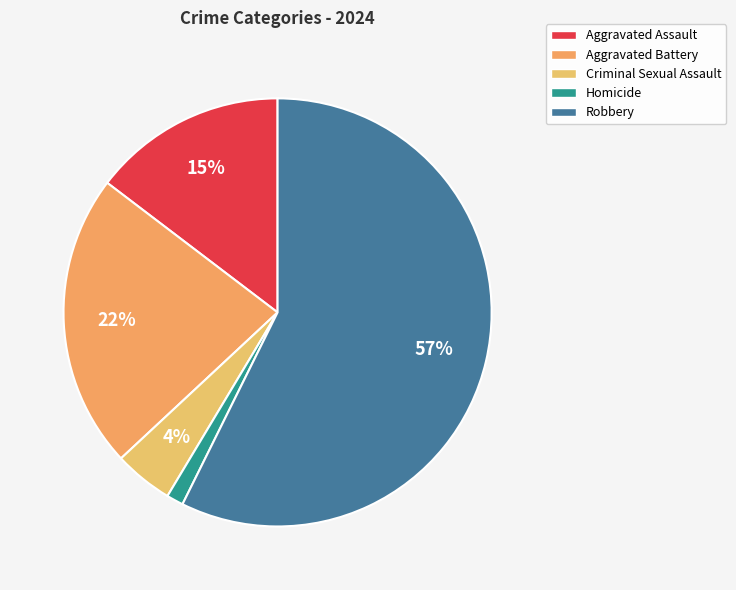

How many segments does this pie chart have?

5